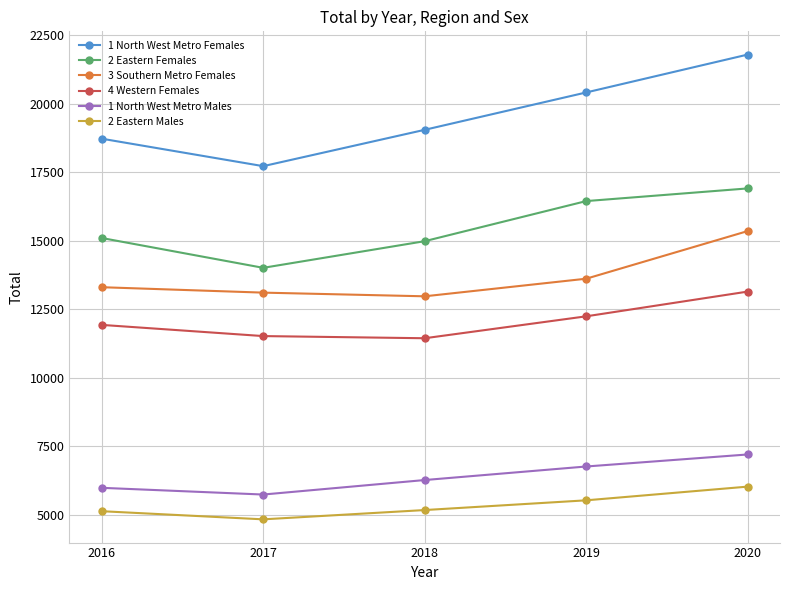

True or false: 3 Southern Metro Females and 2 Eastern Females intersect in this chart.

False